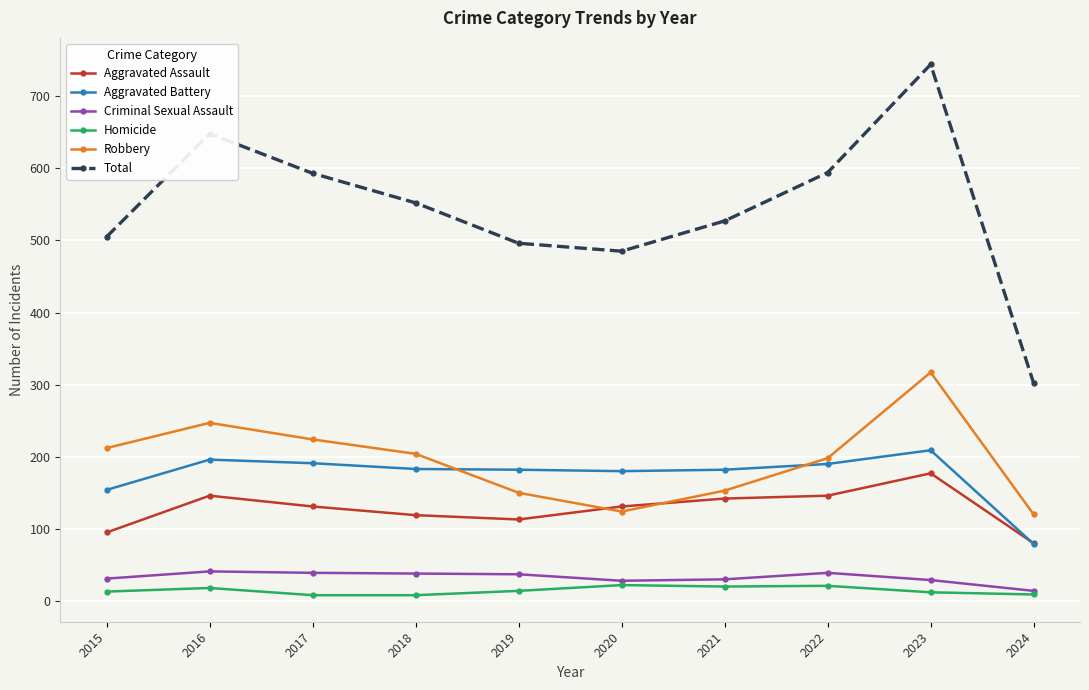

What is the lowest value of the Total series?

302